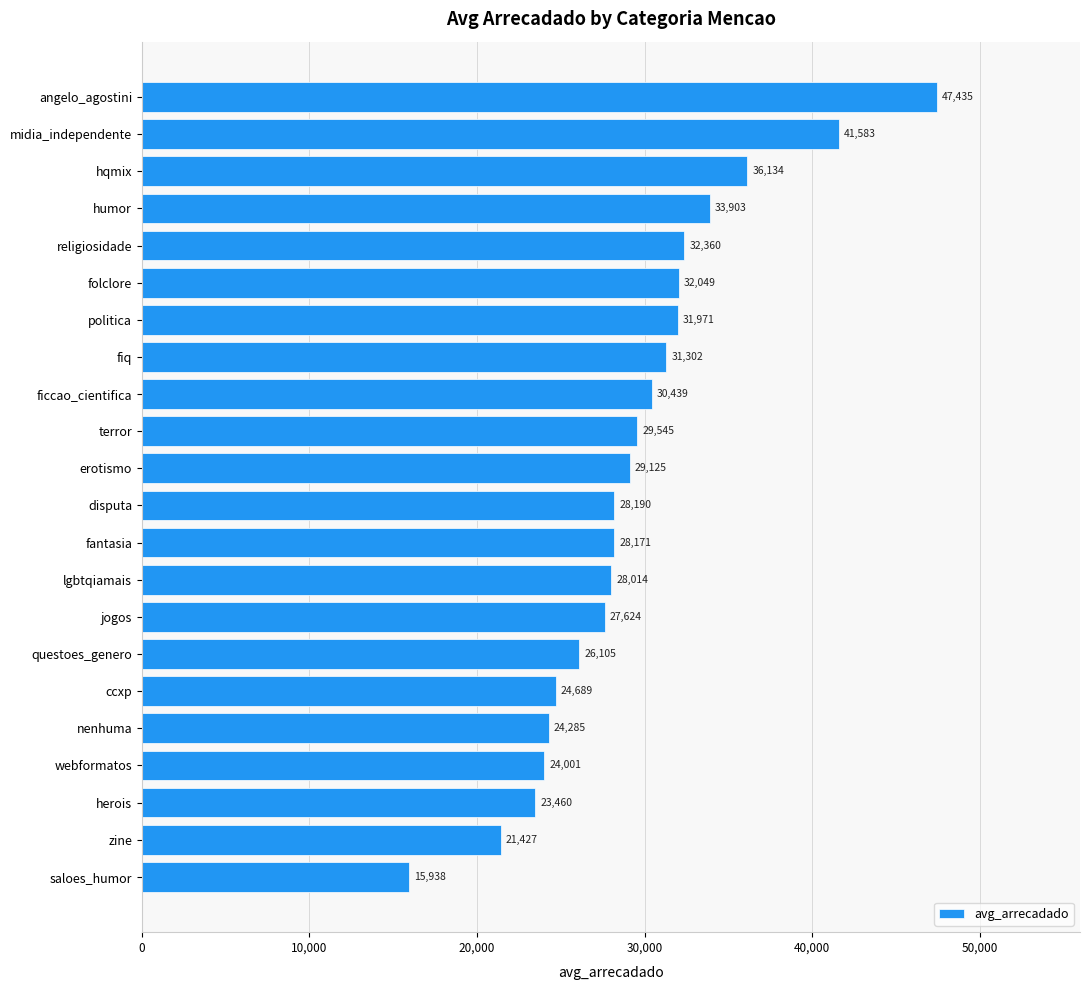

The chart shows a value of 31302.1 at fiq. True or false?

True